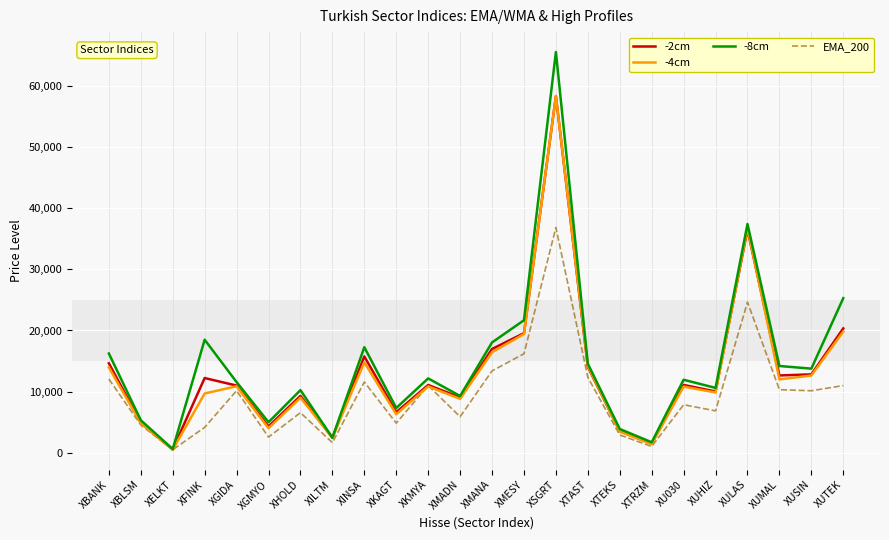

The value of EMA_200 at XHOLD is 6559.4. True or false?

True